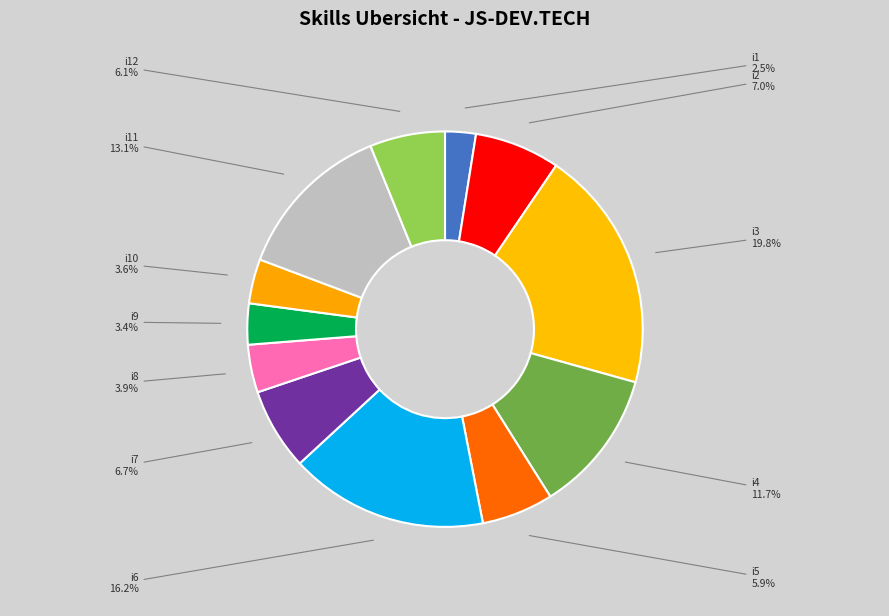

To the nearest percent, what is the difference between the i9 and i8 slice percentages?

1%